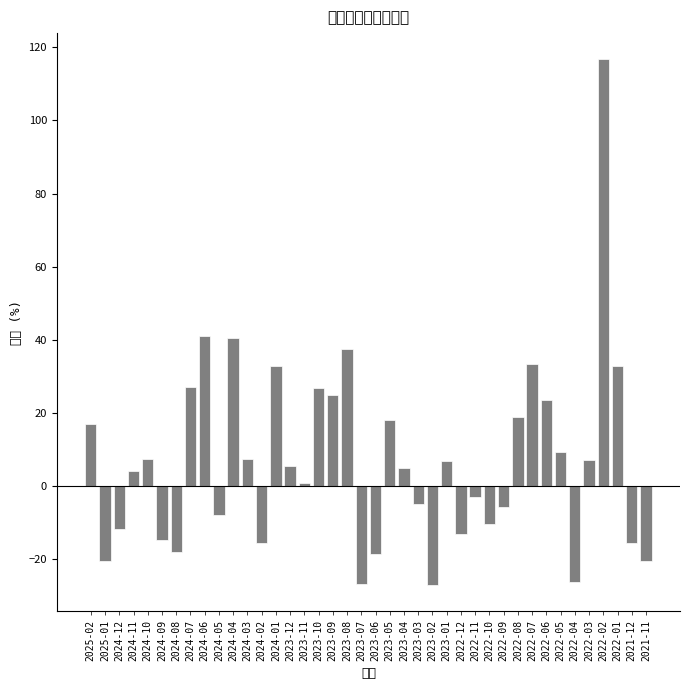

What is the minimum value shown in the chart?

-27.1